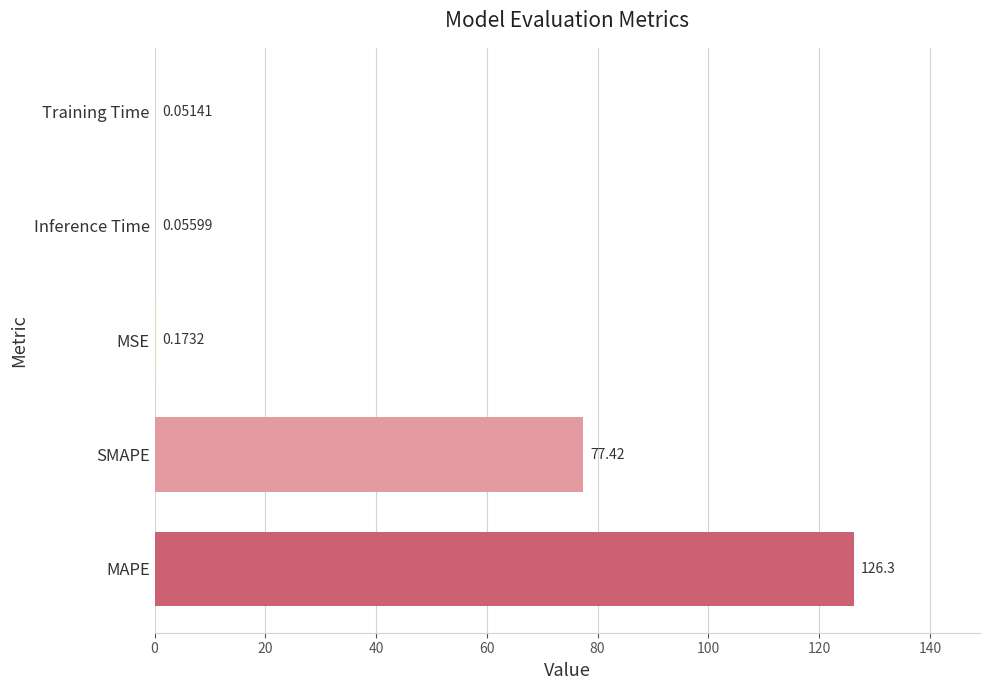

Which has a higher value, Training Time or MAPE?

MAPE